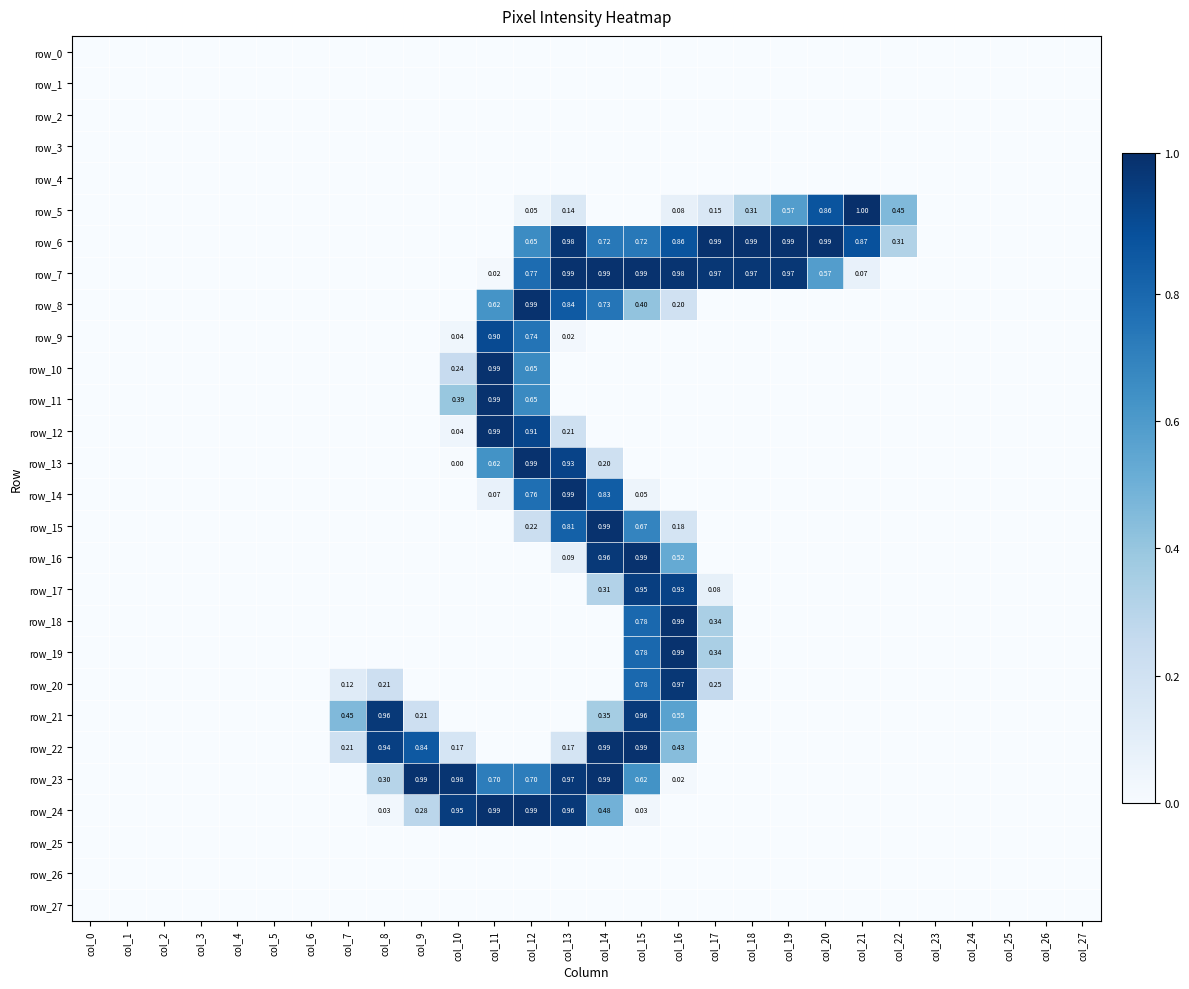

How many series are shown in this chart?

28